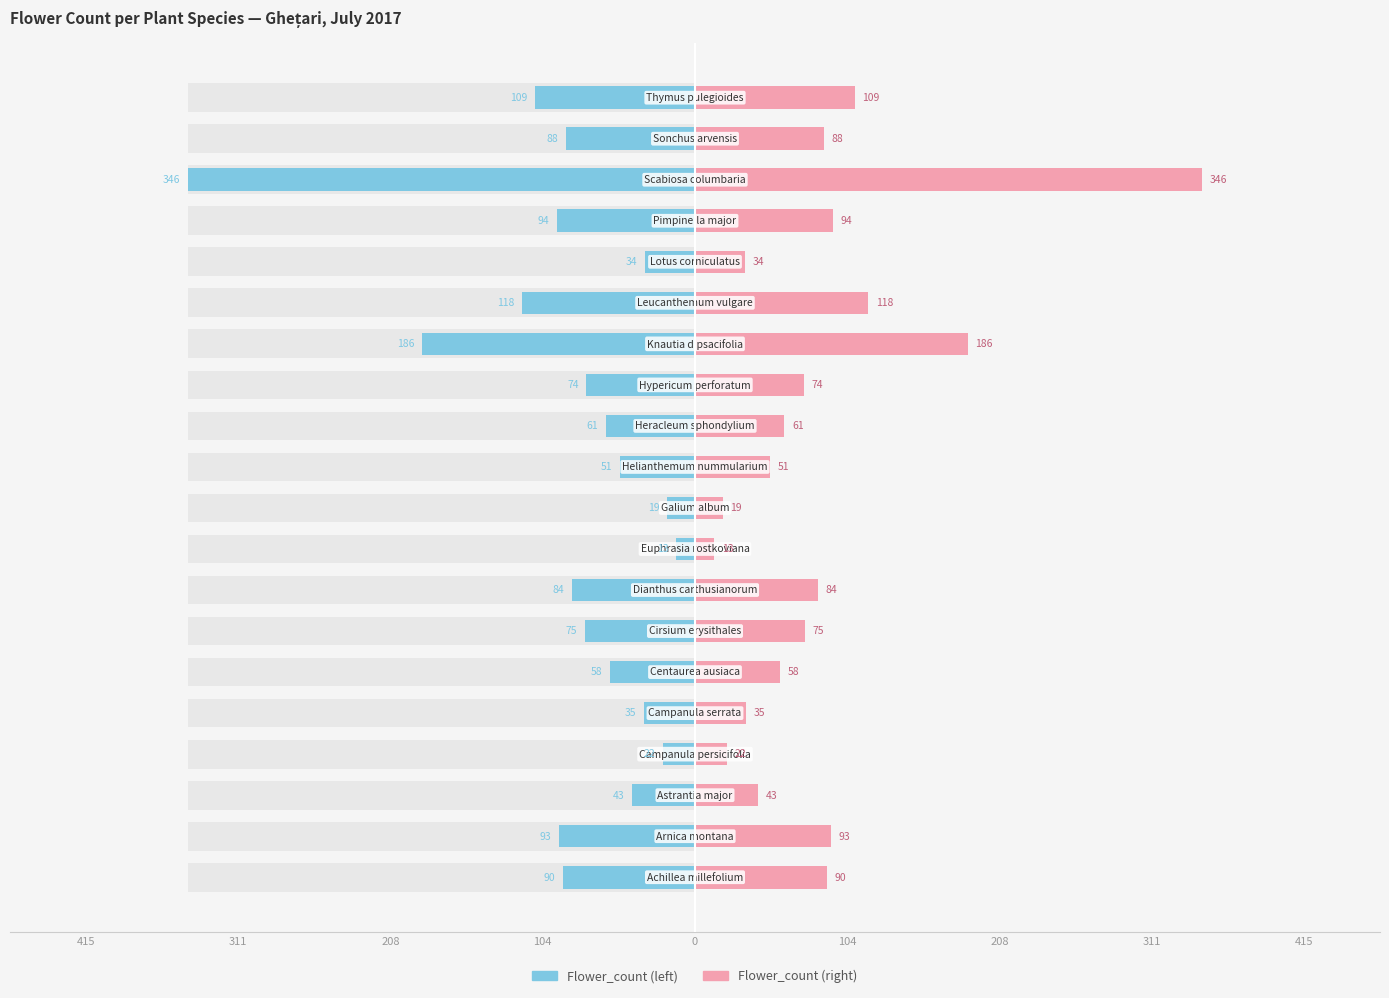

True or false: Flower_count (left) has a value of -303 at 13.

False